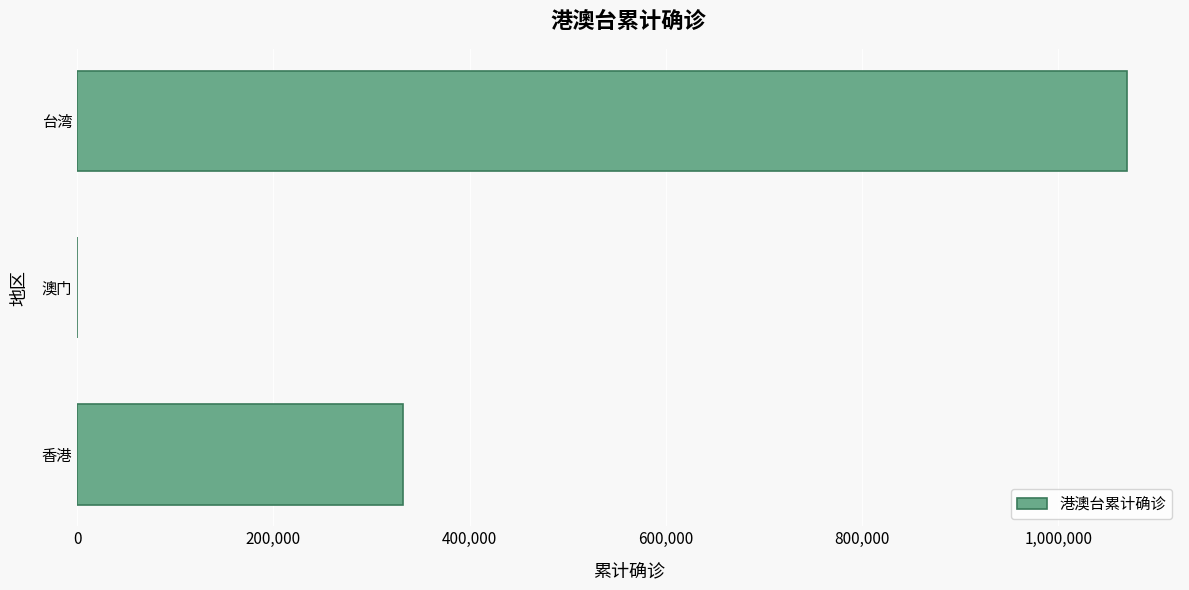

What is the greatest value displayed?

1070561